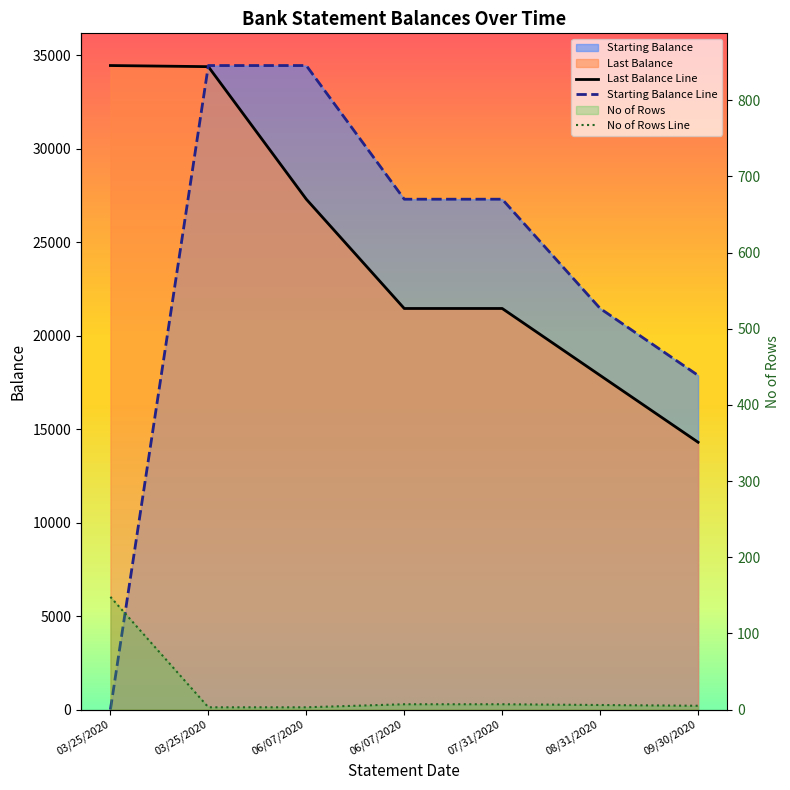

Reading right to left, list all the values displayed in this chart.

Last Balance: 14303.4	17879.3	21460.4	21460.4	27307.0	34398.9	34458.9
Starting Balance: 17879.3	21460.4	27307.0	27307.0	34458.9	34458.9	0.0
No of Rows: 5.0	6.0	7.0	7.0	3.0	3.0	148.0